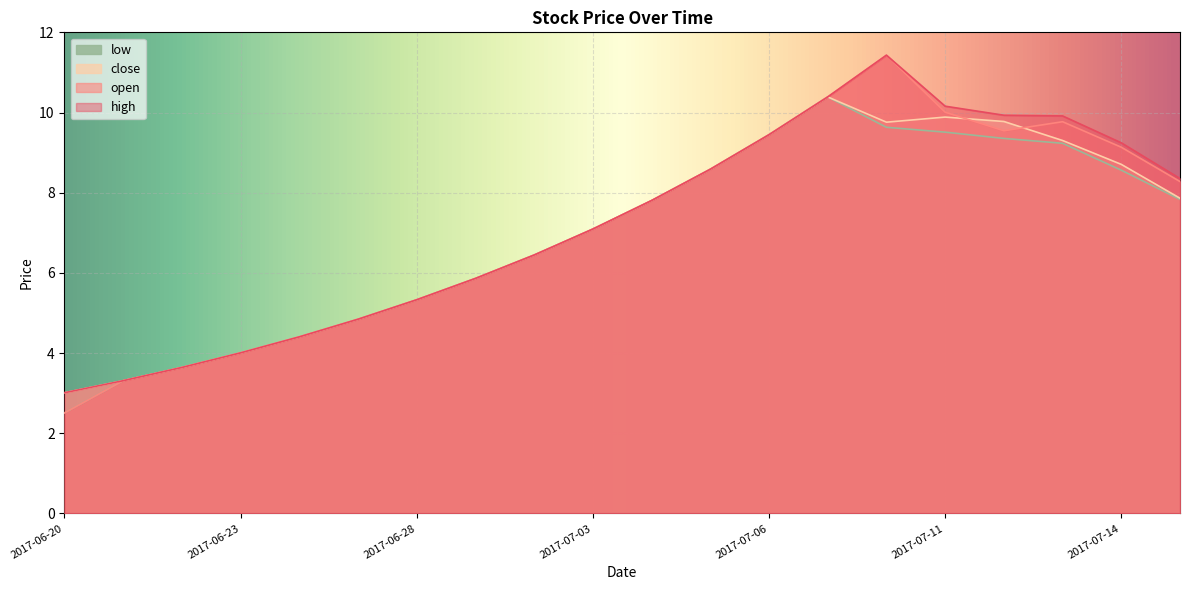

Which category has the highest value across all series?

2017-07-10